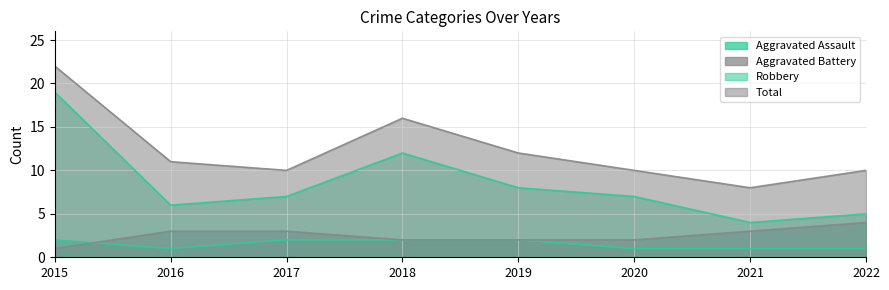

What is the lowest value of the Aggravated Assault series?

1